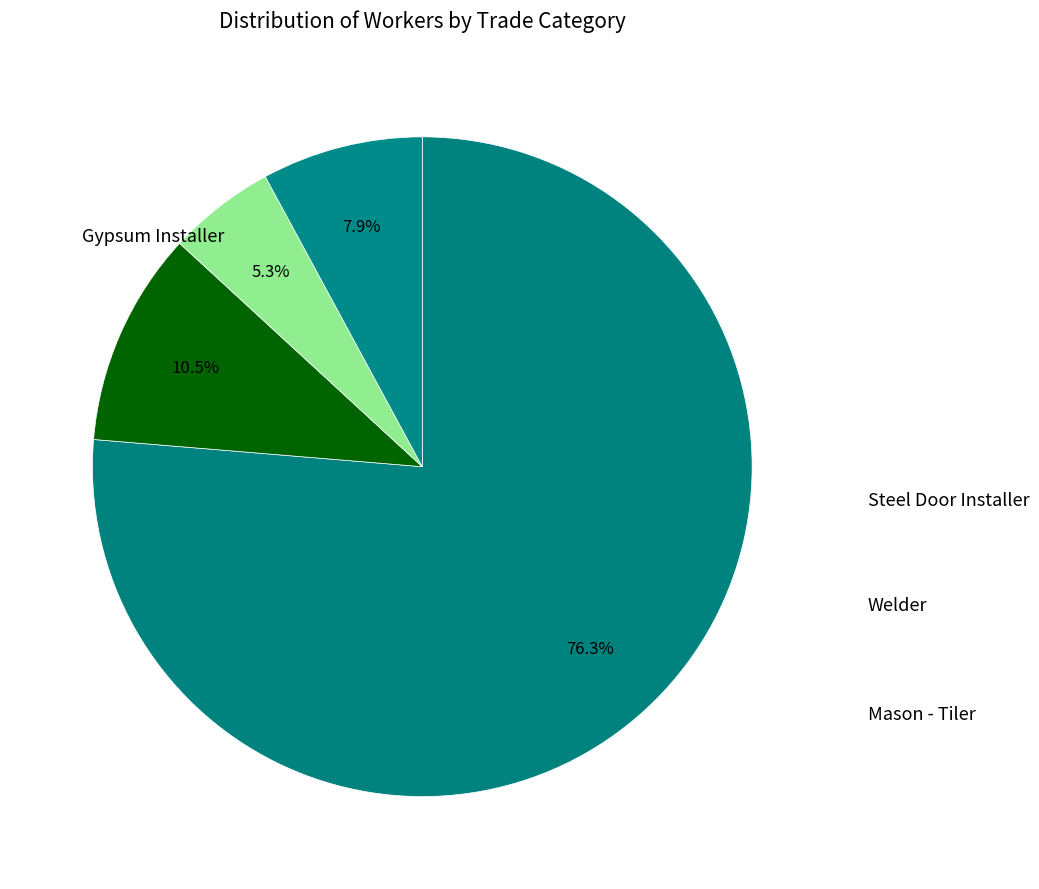

Count the number of slices in the pie.

4